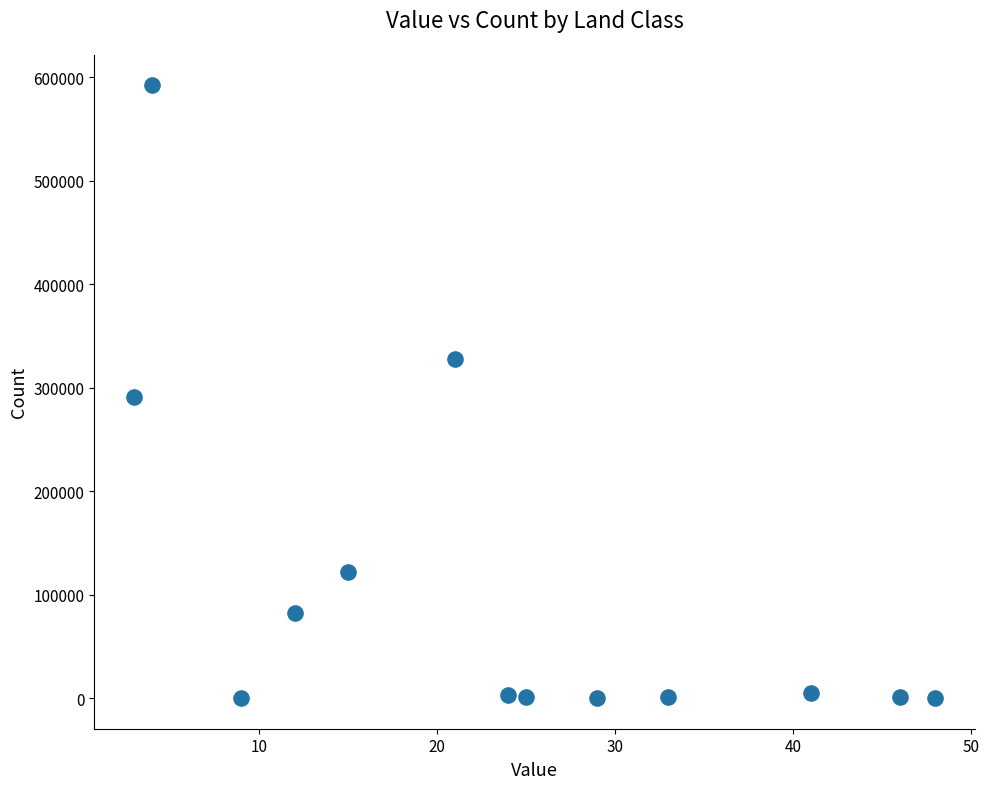

What is the range of X values (max minus min)?

45